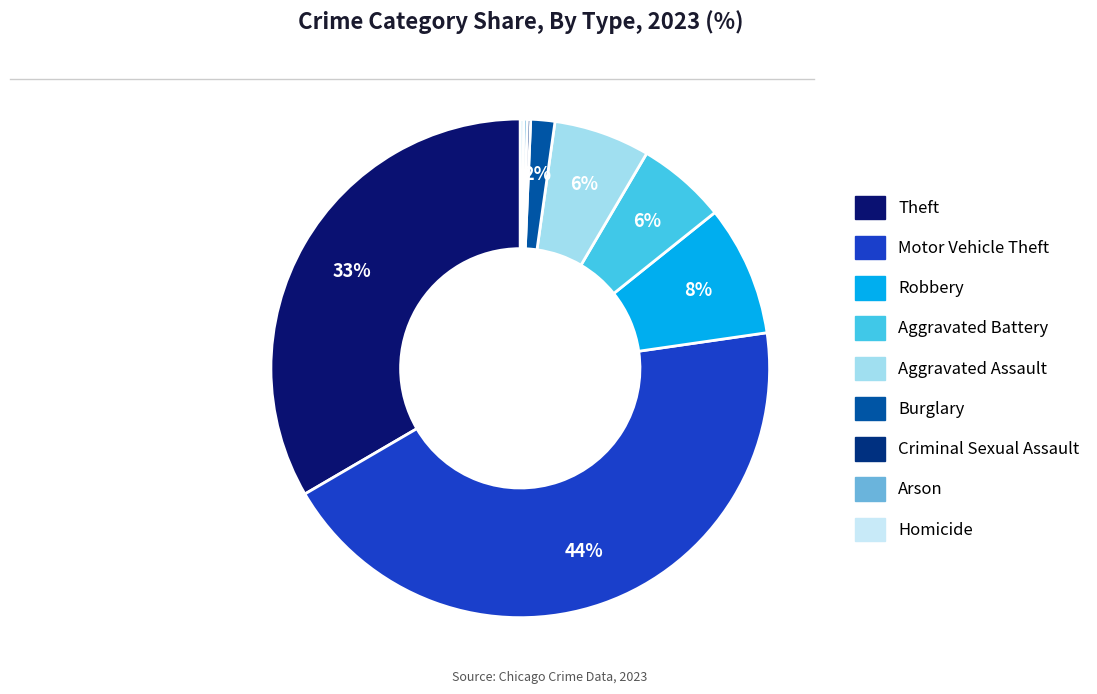

What is the total percentage of Arson and Robbery?

8.7%